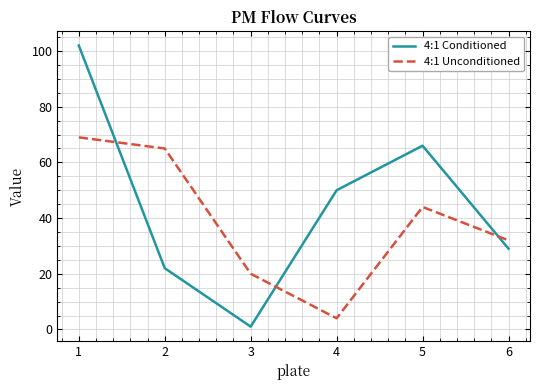

True or false: 4:1 Unconditioned has a value of 10 at 2.

False